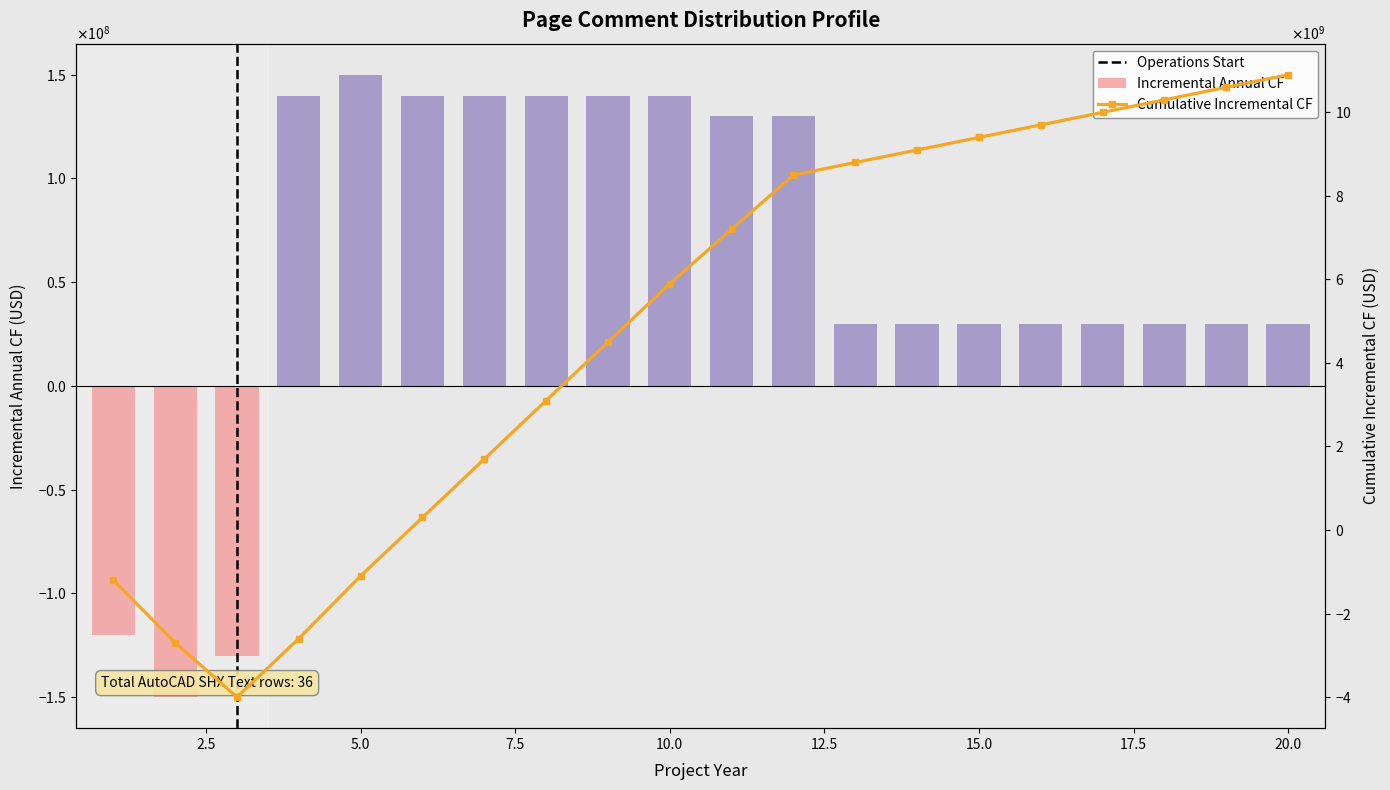

At which category is the sum across all series the highest?

20